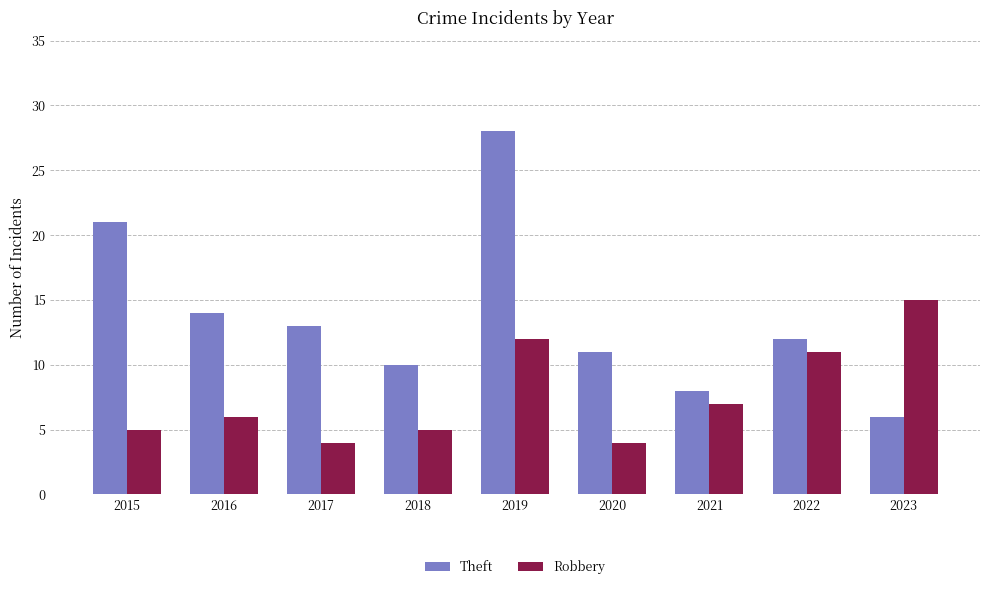

At how many categories does at least one series exceed 5?

9